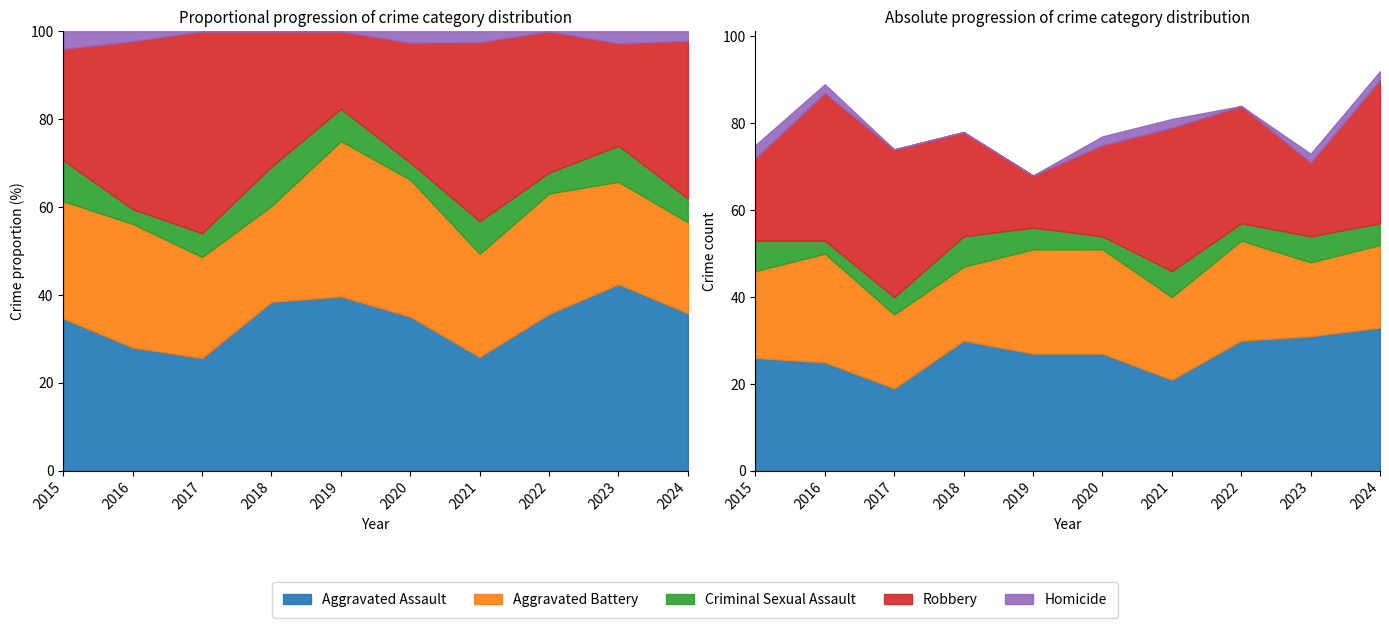

Which series has the largest total across all categories?

Aggravated Assault